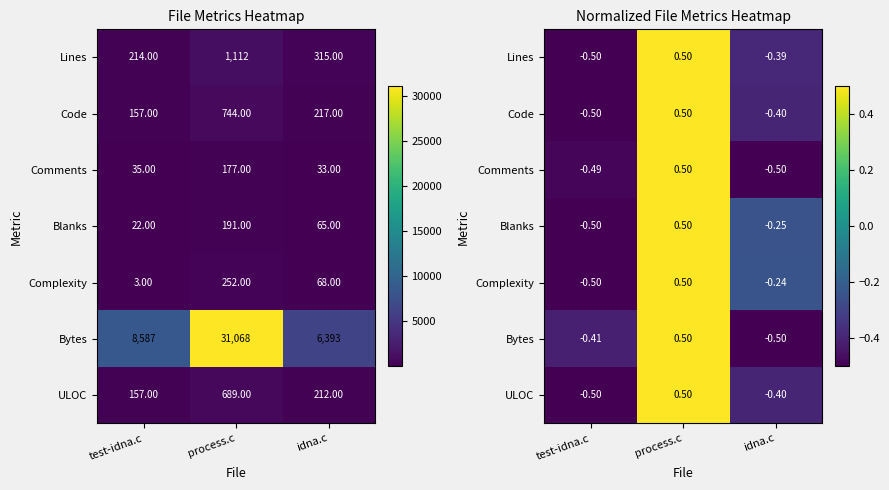

What is the difference between the maximum and minimum values in the Bytes series?

1.0